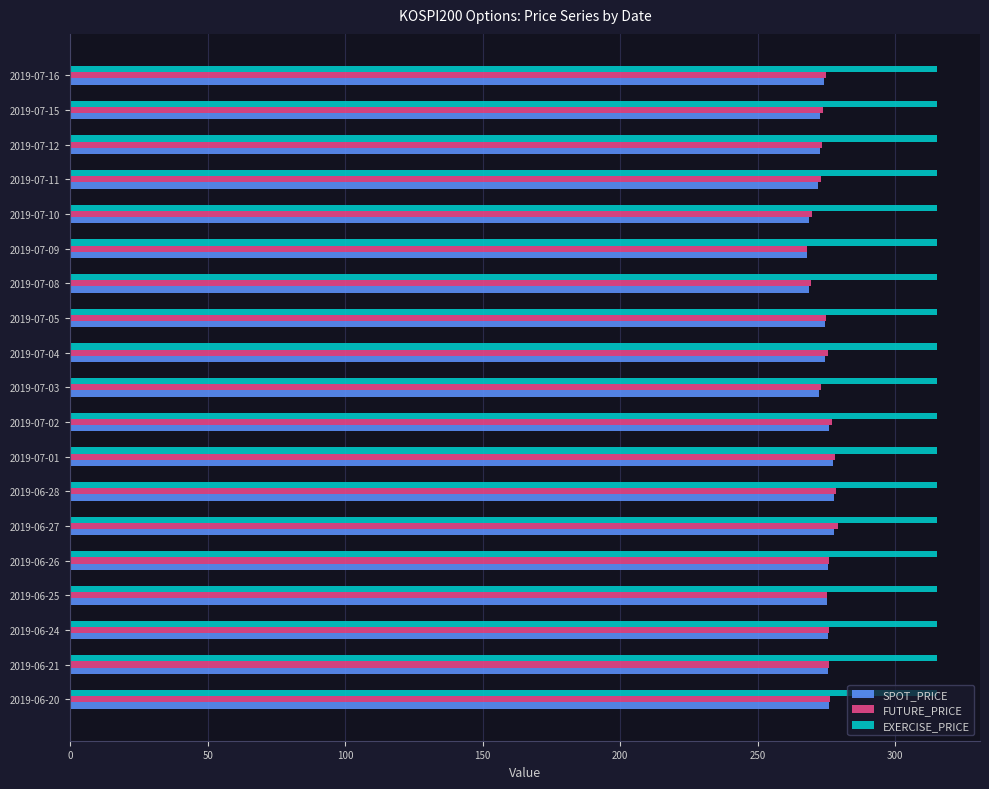

What is the minimum value for SPOT_PRICE?

267.7